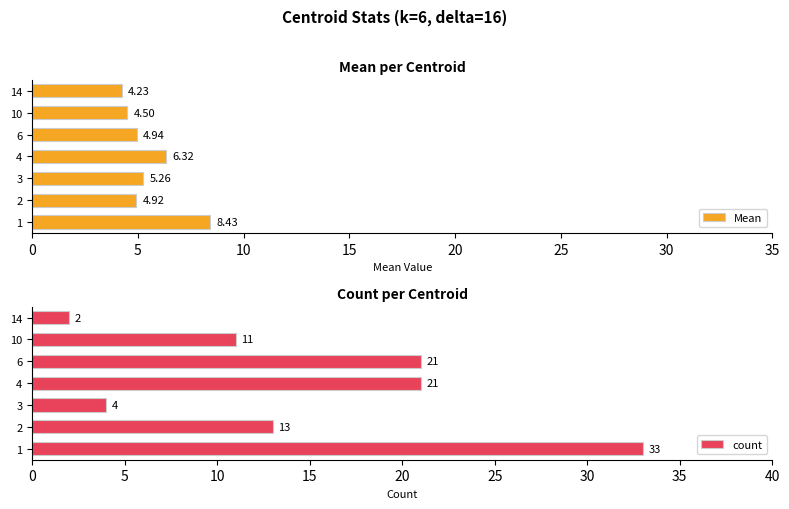

What is the smallest value displayed?

2.0